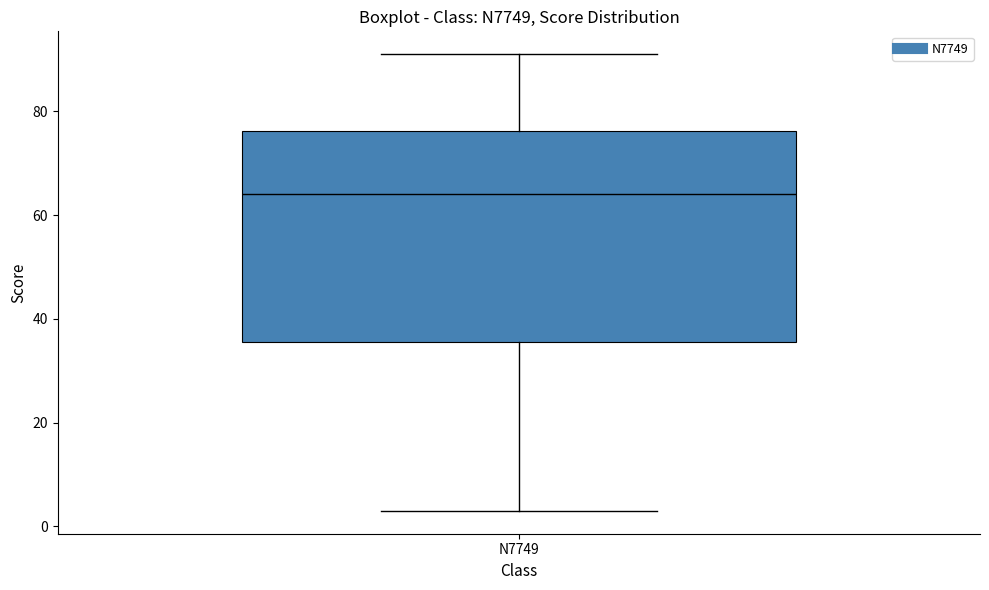

Where does the median line of the box for N7749 sit on the y-axis? The values are not printed on the chart, so give them approximately, as read against the axis.

64